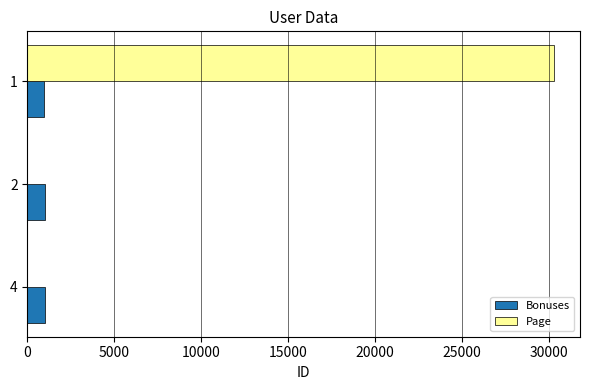

Which series changed the most between 2 and 1?

Page